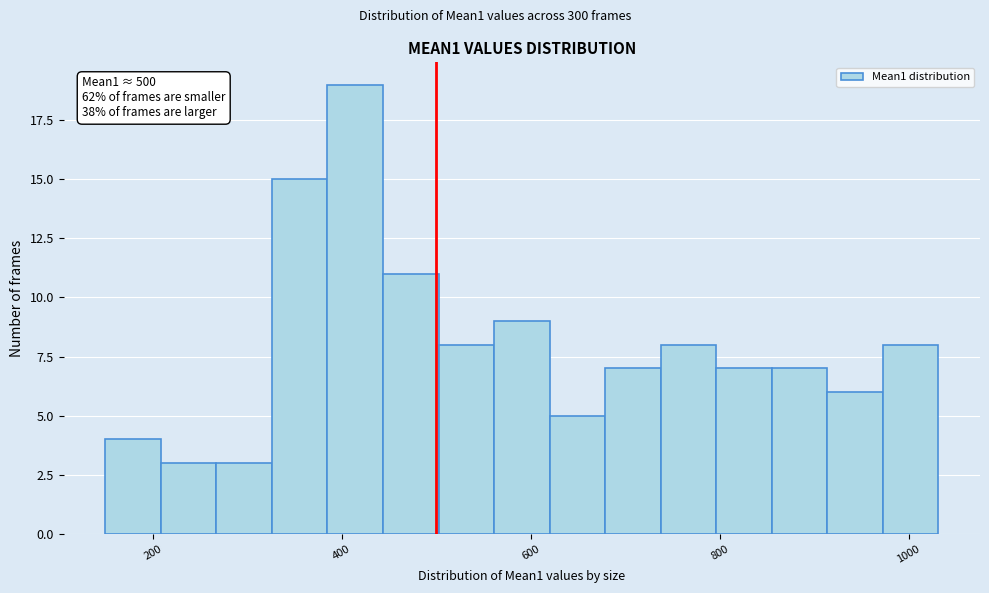

Read against the x-axis, roughly where is the centre of the tallest bar?

420